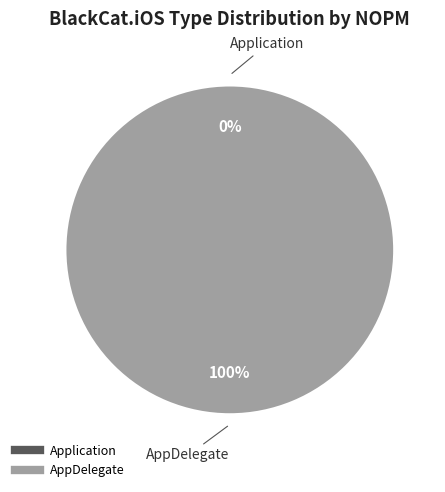

To the nearest percent, what percentage of the pie is AppDelegate?

100%